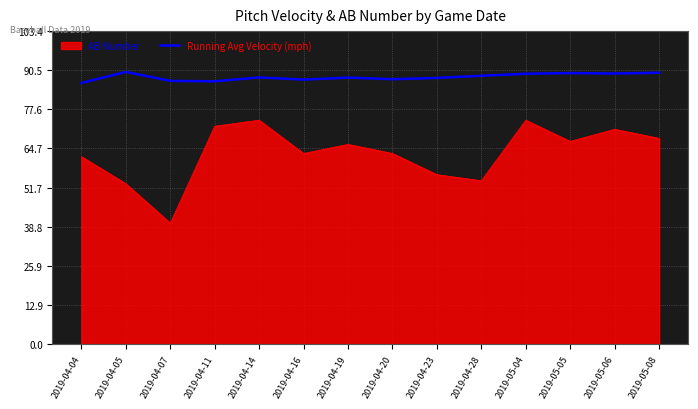

Which series has the widest spread of values?

AB Number